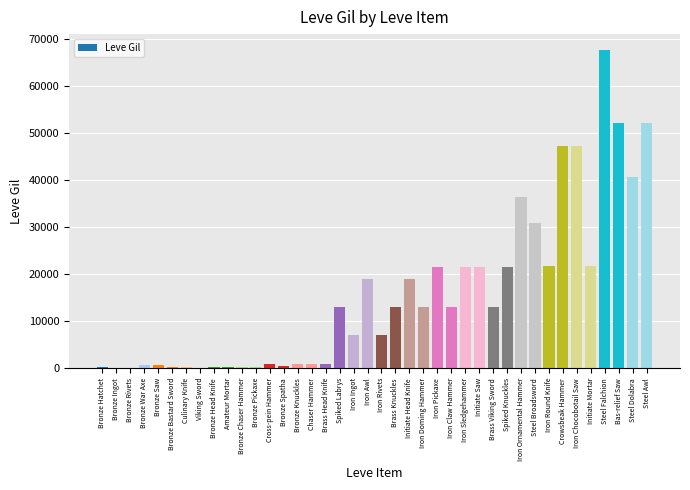

How many data points are less than 12960?

19